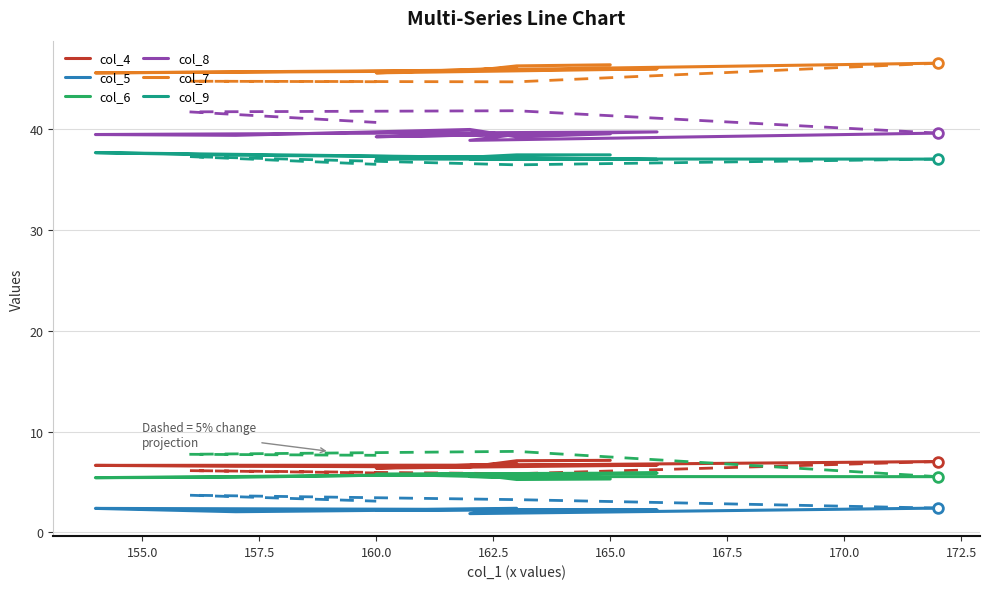

At which category does col_8 reach its first local peak?

157.5